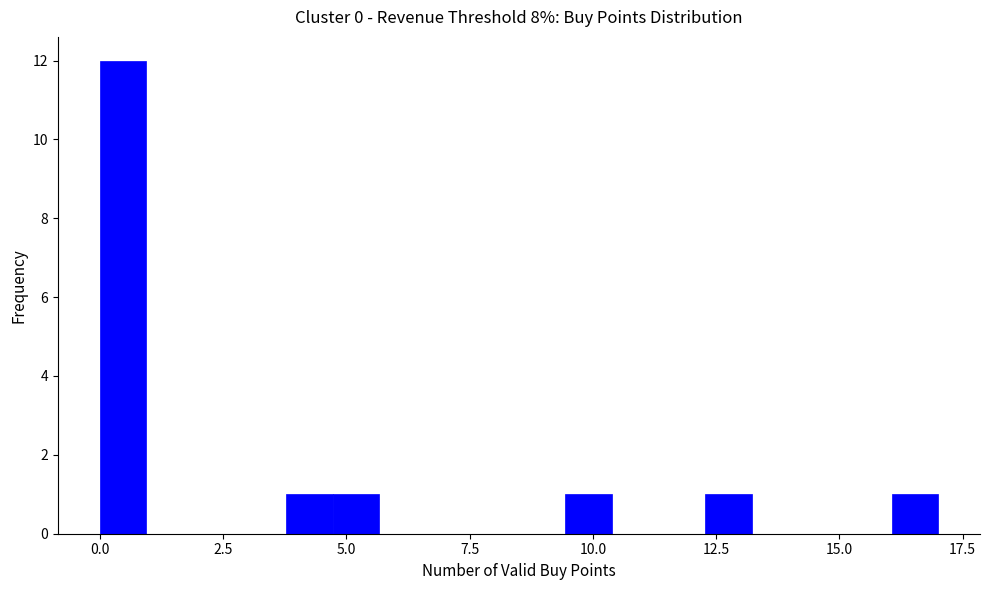

Around what value on the x-axis is the tallest bar? Give the approximate position of its centre, as read against the axis.

0.5